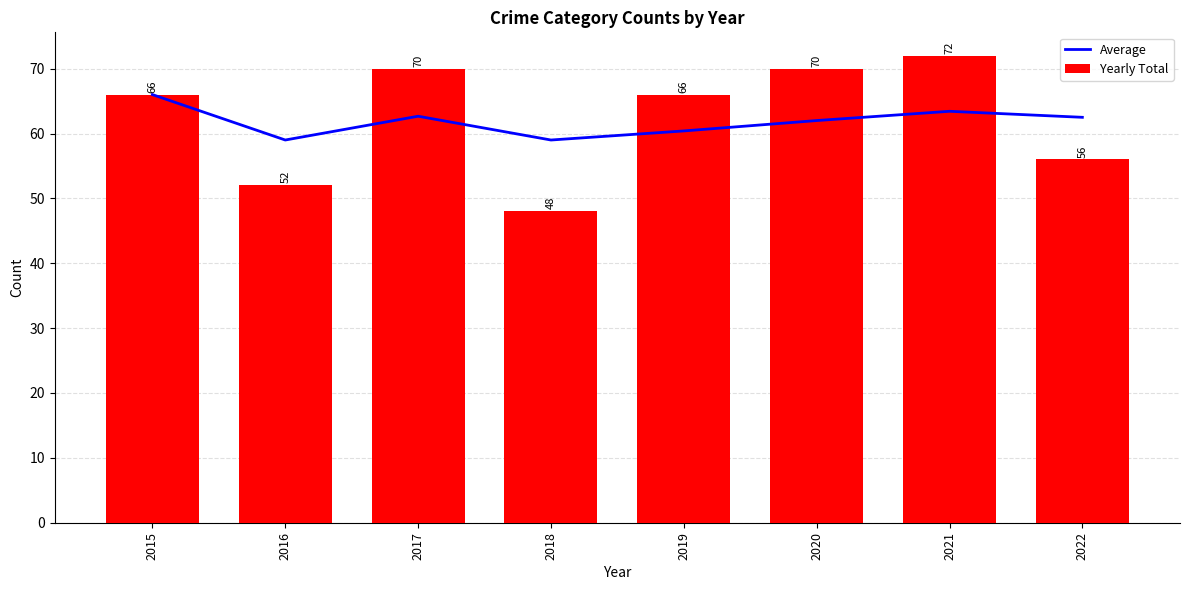

True or false: Average has a value of 95.3 at 2016.

False